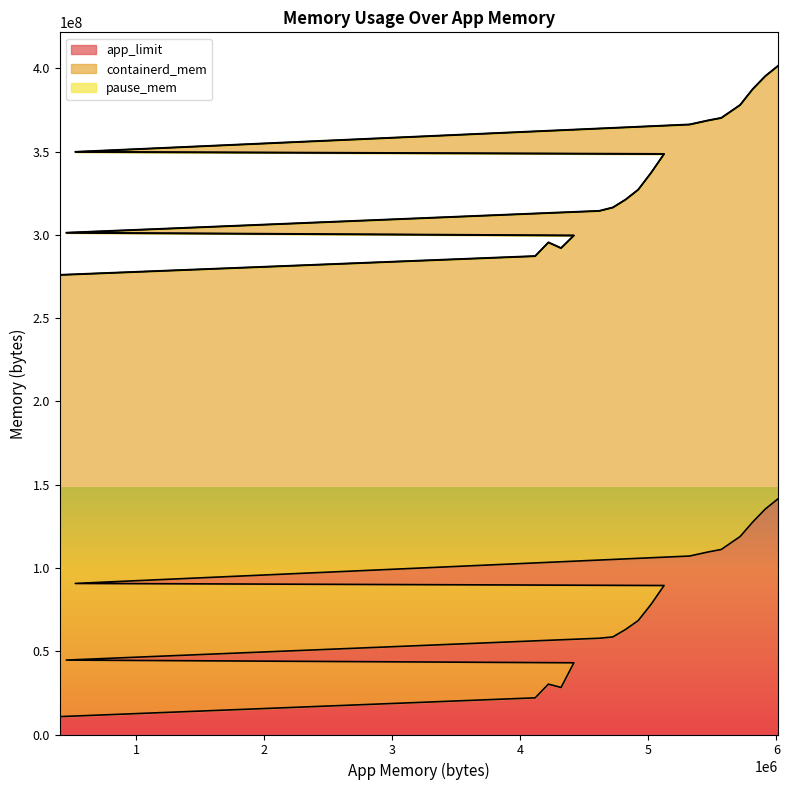

List the series in order of their overall mean, lowest first.

pause_mem, app_limit, containerd_mem